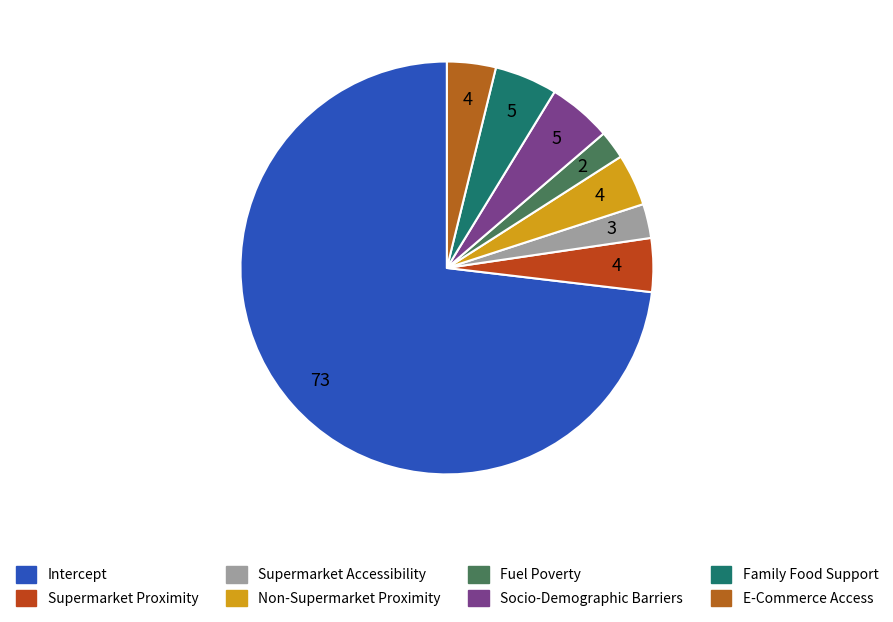

What is the majority slice?

Intercept